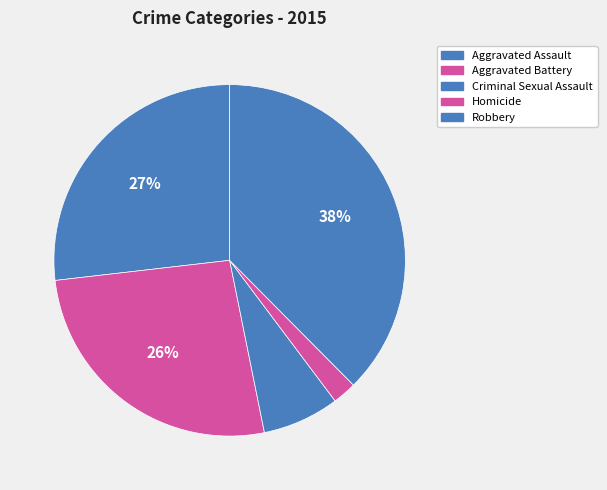

To the nearest percent, what portion does Homicide represent?

2%